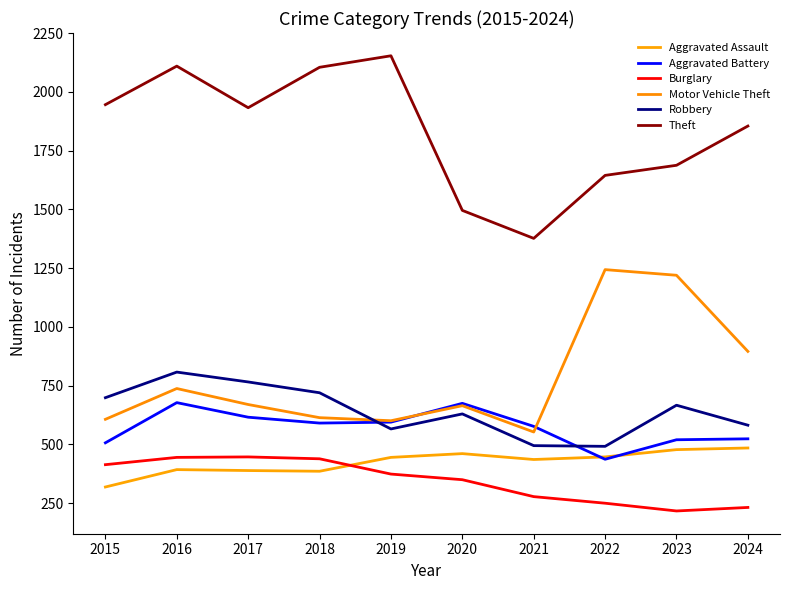

Between 2018 and 2021, which series saw the biggest shift?

Theft